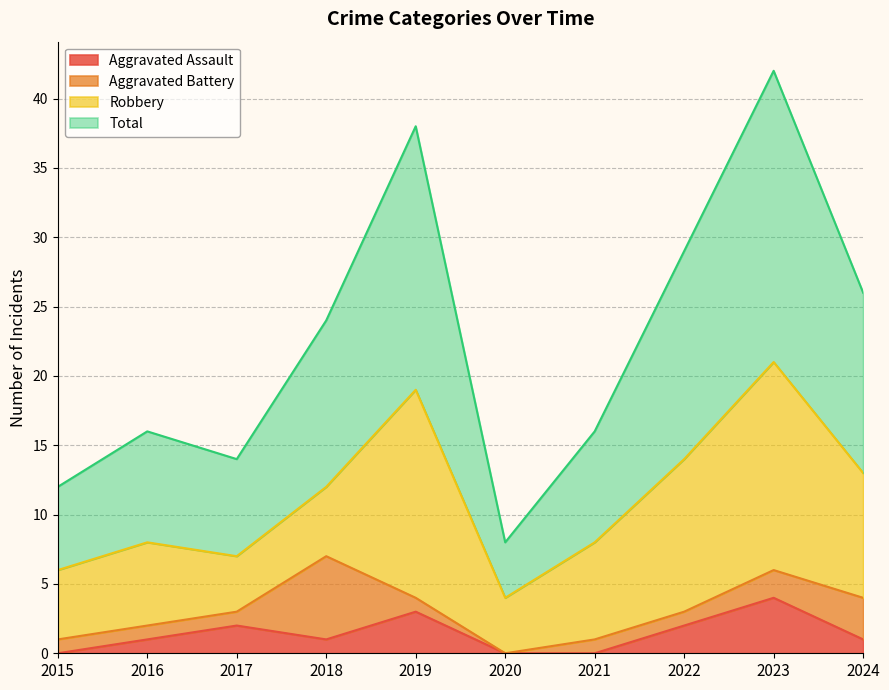

How many data points in Aggravated Assault are less than 1?

3